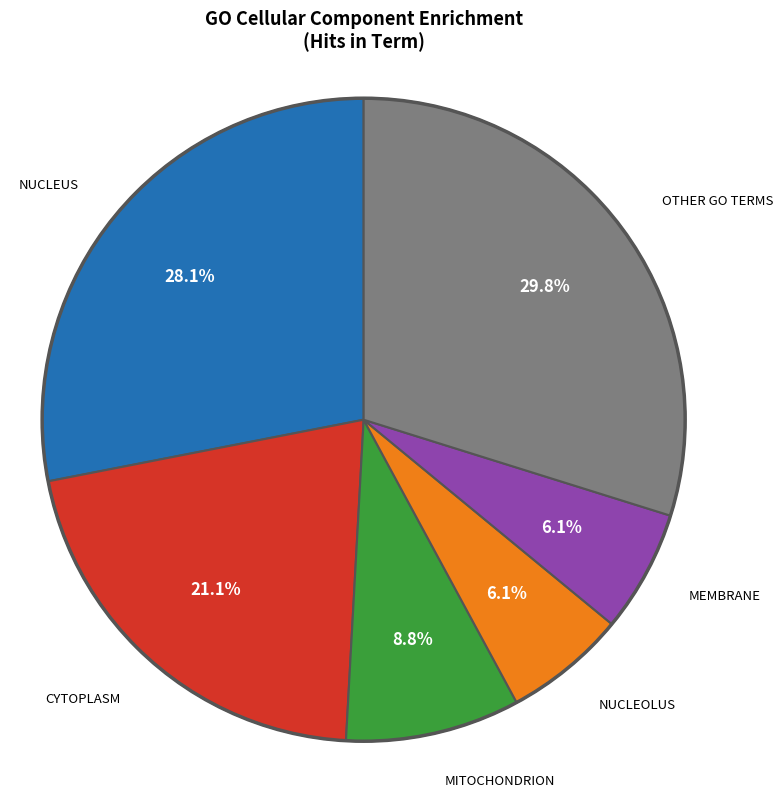

Is there a majority slice in this chart?

No